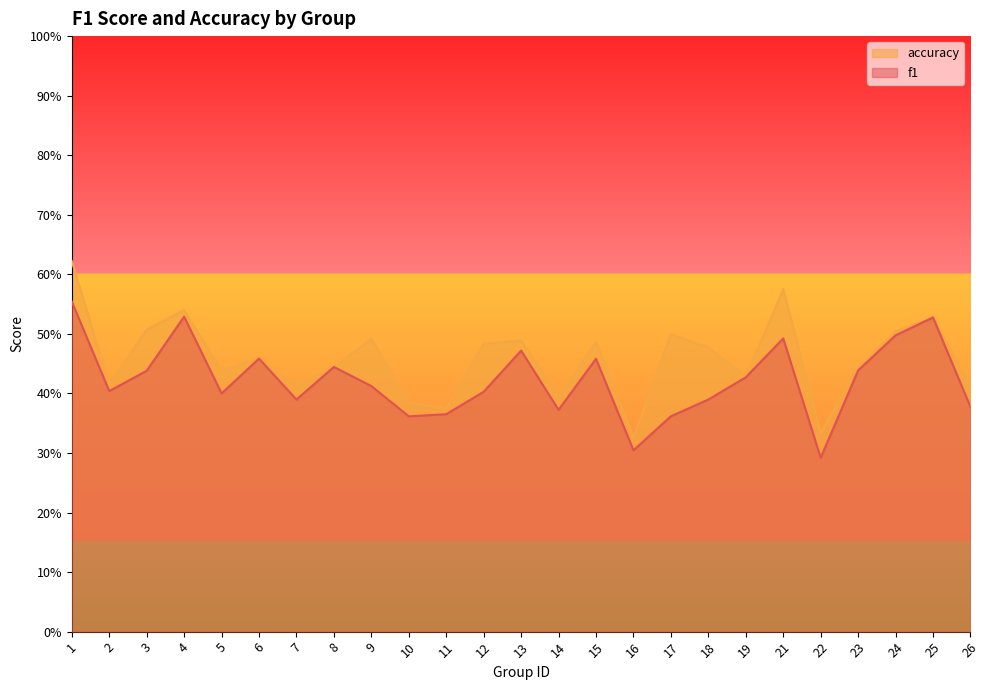

Where is the first local minimum for f1?

2